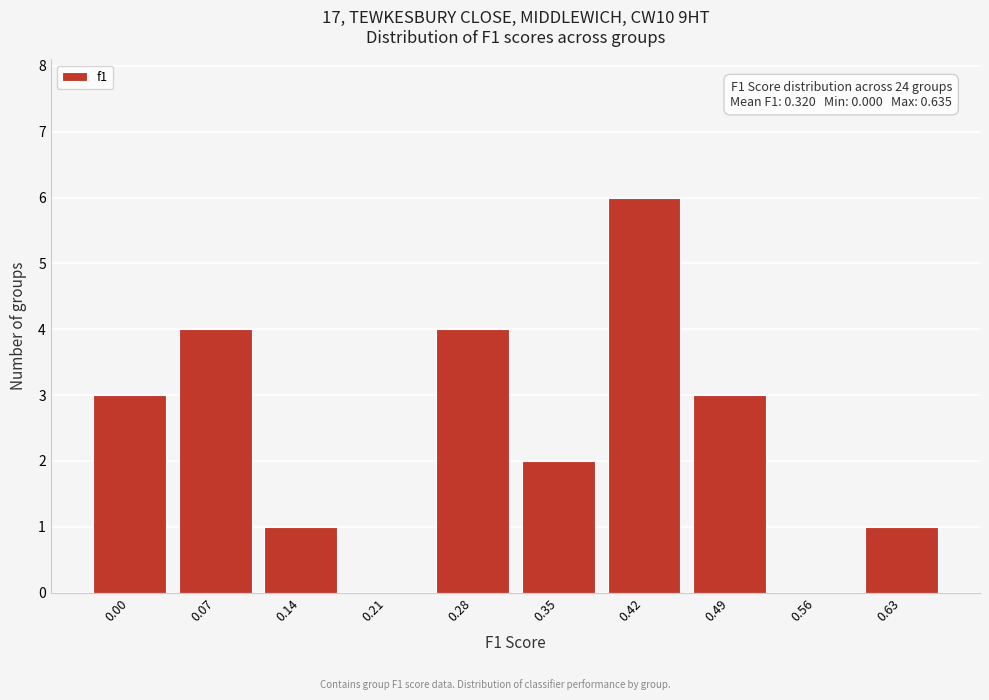

Reading left to right, extract all data points from this chart.

0.00=3	0.07=4	0.14=1	0.21=0	0.28=4	0.35=2	0.42=6	0.49=3	0.56=0	0.63=1